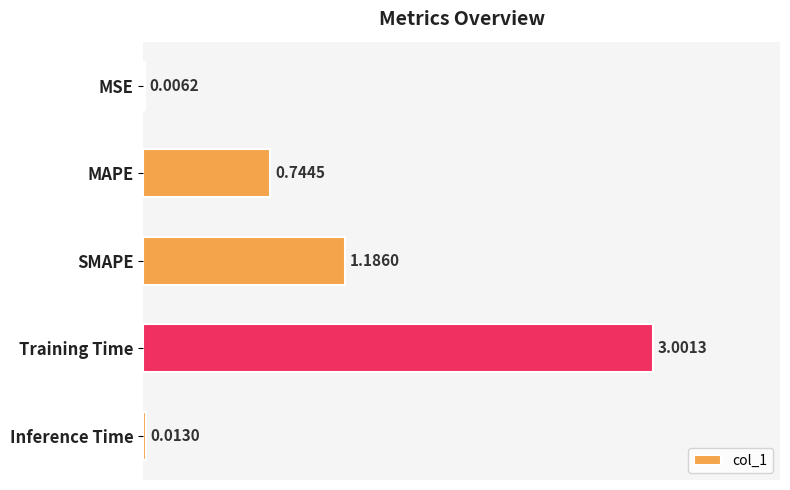

What is the change in value from SMAPE to Inference Time?

-1.2